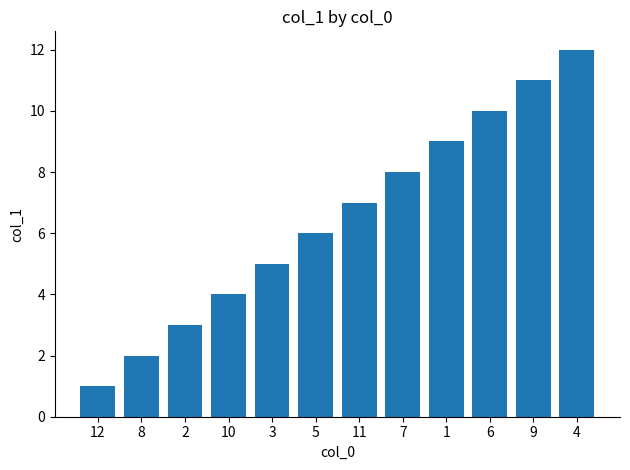

What is the label of the 6th bar from the right?

11